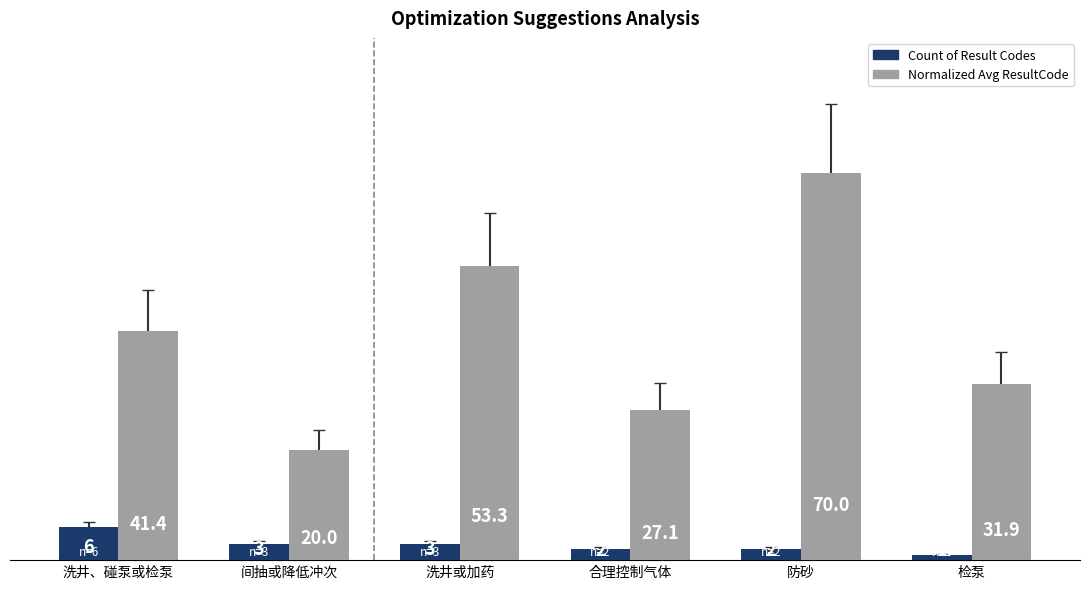

What is the difference between the Normalized Avg ResultCode values at 检泵 and 间抽或降低冲次?

11.9